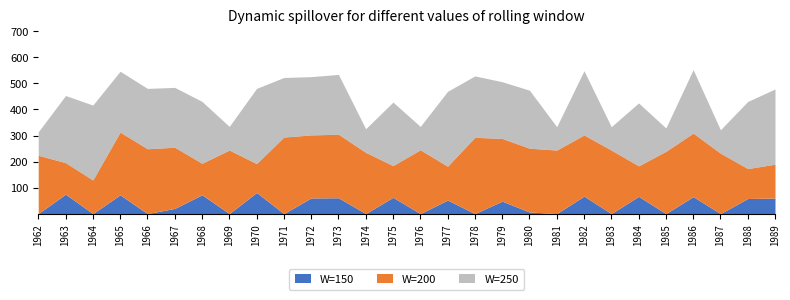

What is the total value across all series at 1989?

478.8